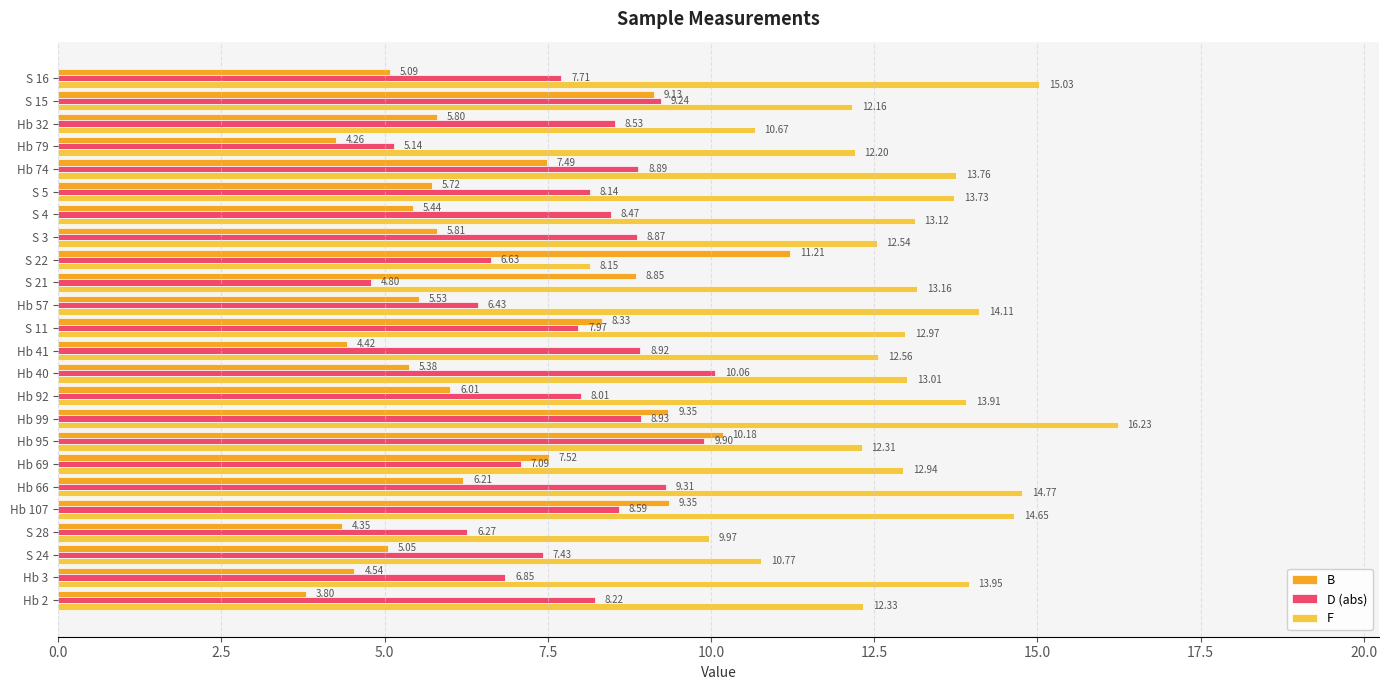

What is the average value of the D (abs) series?

7.9